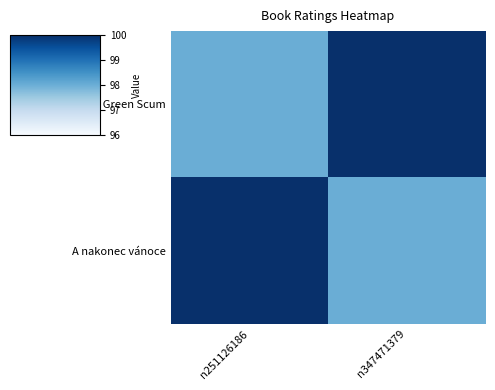

At which category is the sum across all series the highest?

n251126186